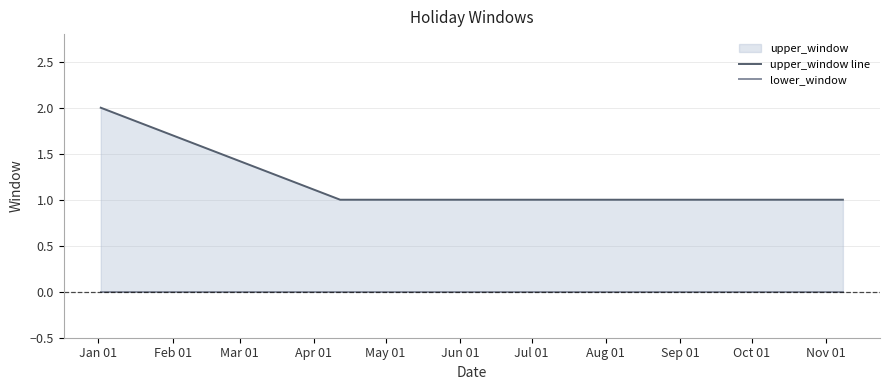

What is the difference between the highest and lowest values at Jan 01?

2